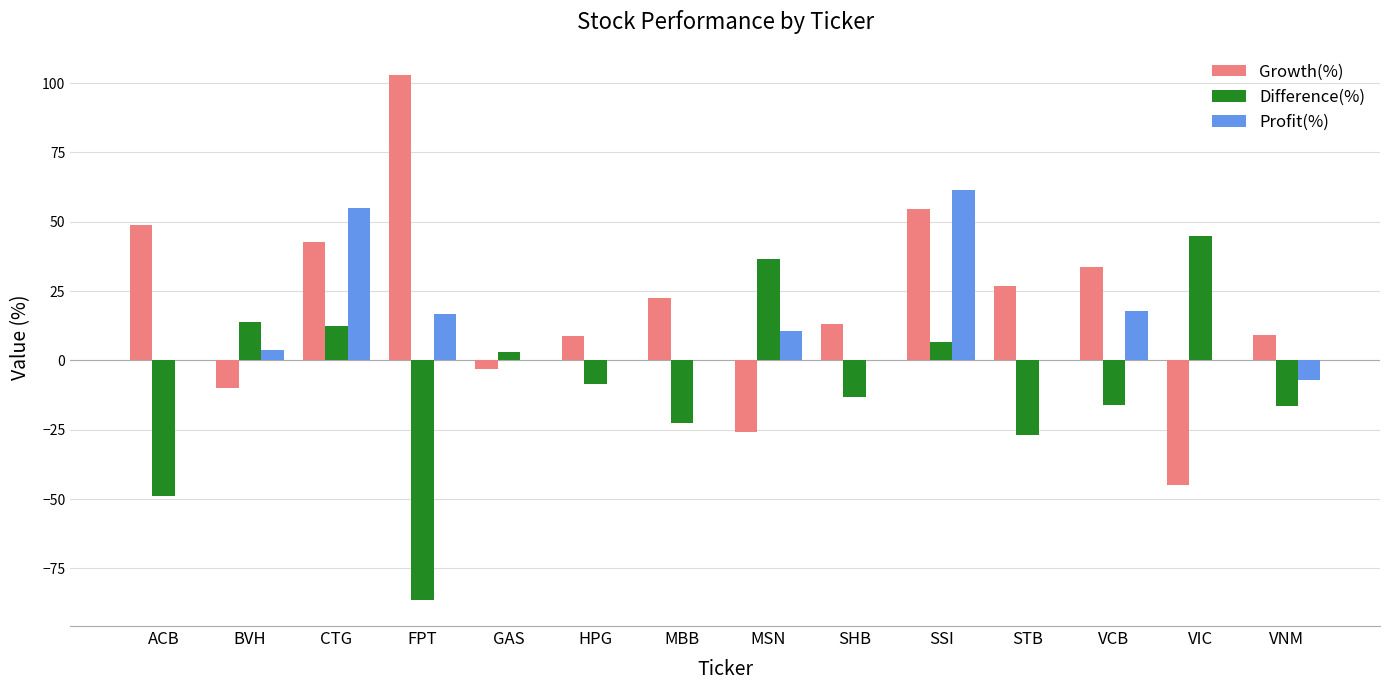

What is the total value across all series at VCB?

35.6